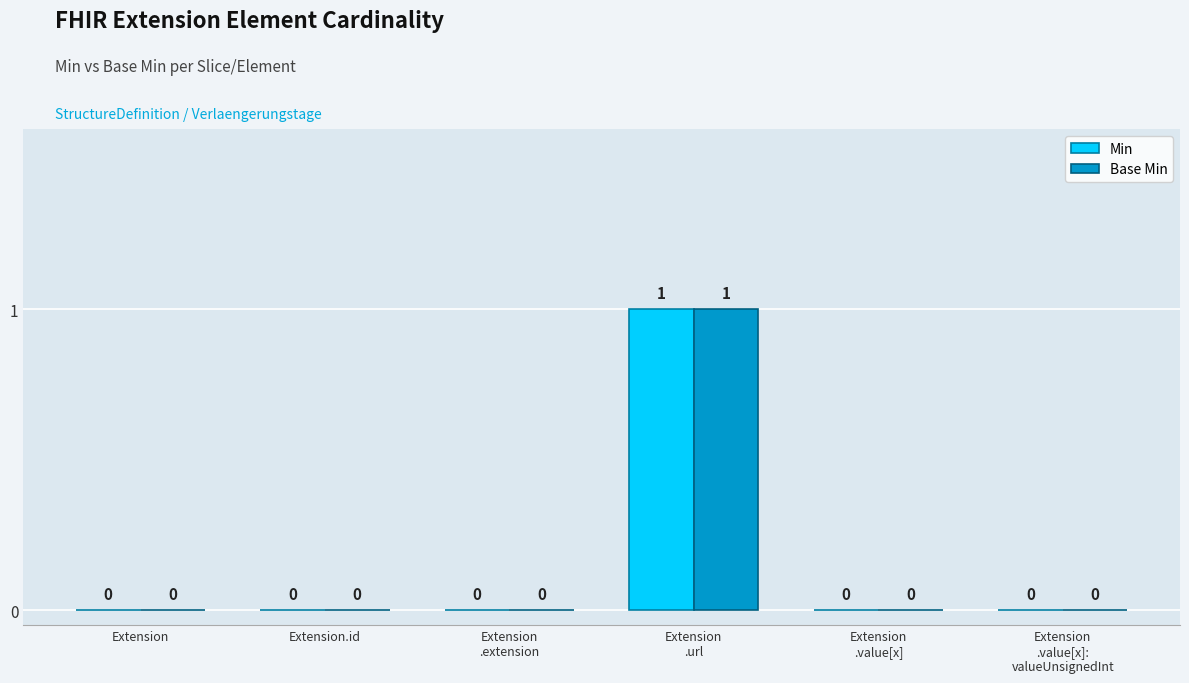

What are all the series names shown in the legend?

Min, Base Min